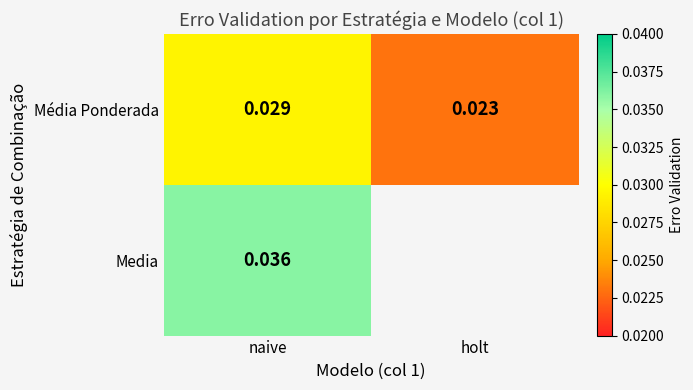

How many data points does each series have?

2